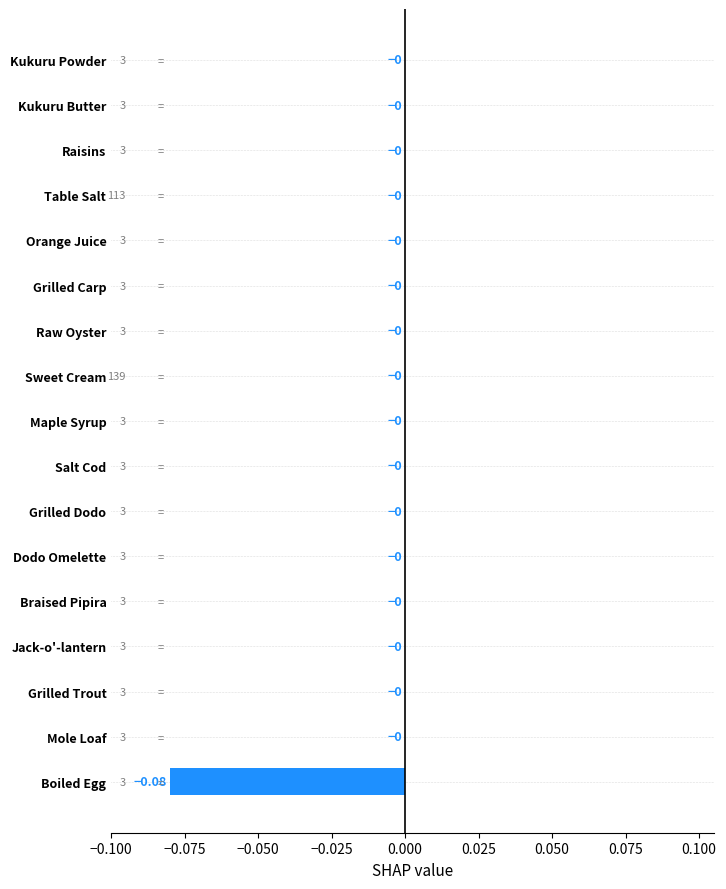

Which has a higher value, Kukuru Butter or Boiled Egg?

Kukuru Butter